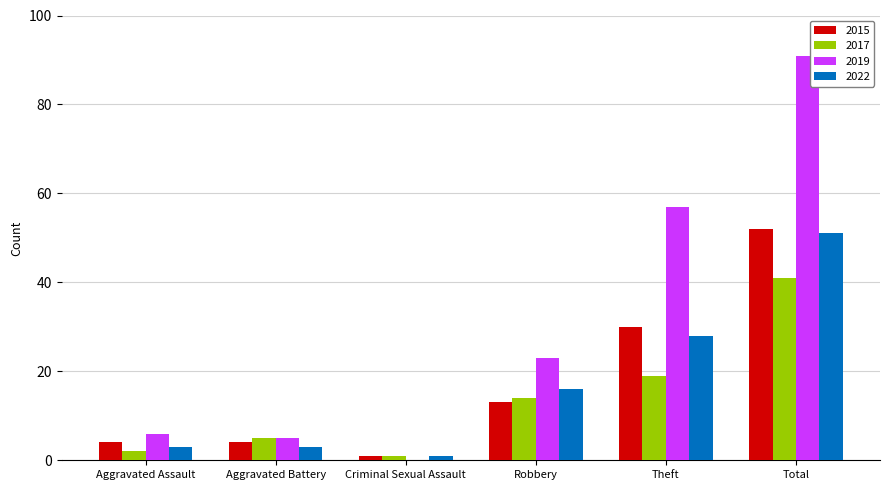

The 2019 series shows 5 at Aggravated Battery. True or false?

True